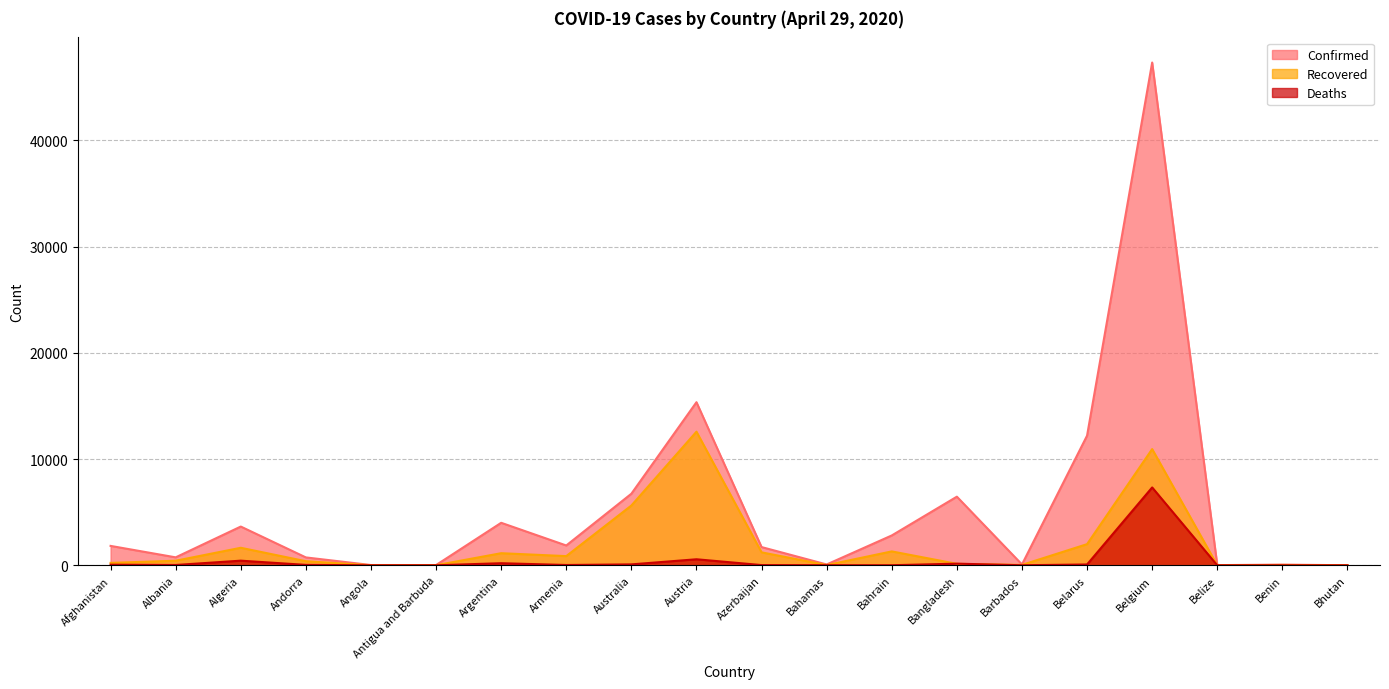

What is the average value of the Deaths series?

453